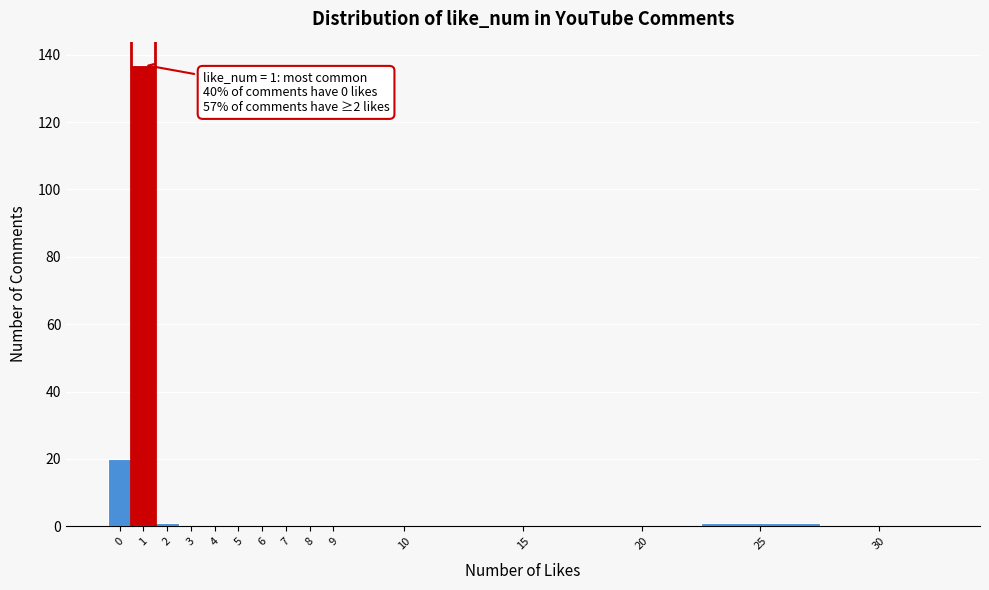

Reading right to left, list all the values displayed in this chart.

30=0	25=1	20=0	15=0	10=0	9=0	8=0	7=0	6=0	5=0	4=0	3=0	2=1	1=137	0=20